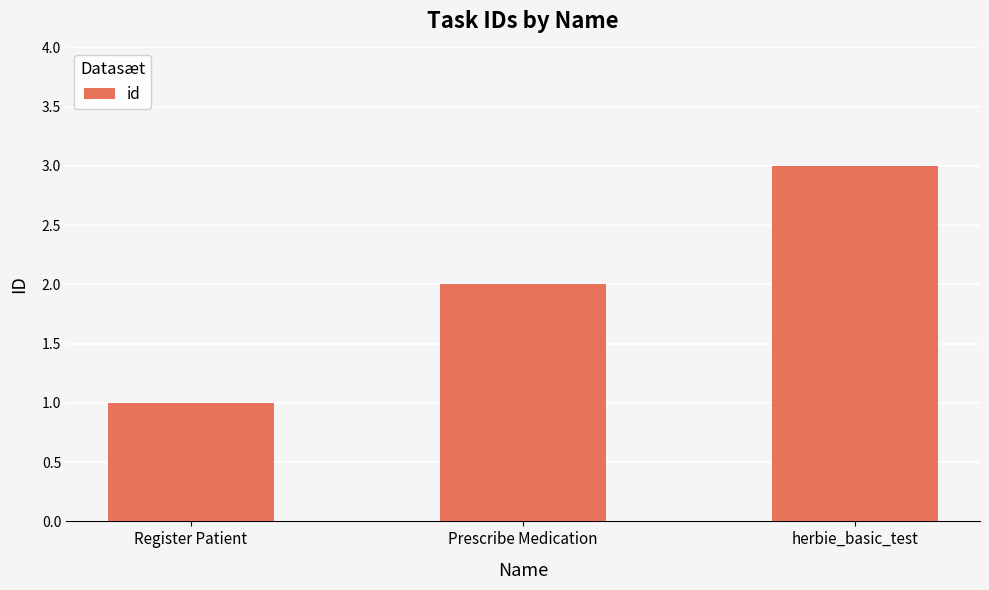

Count the number of data series in this chart.

1